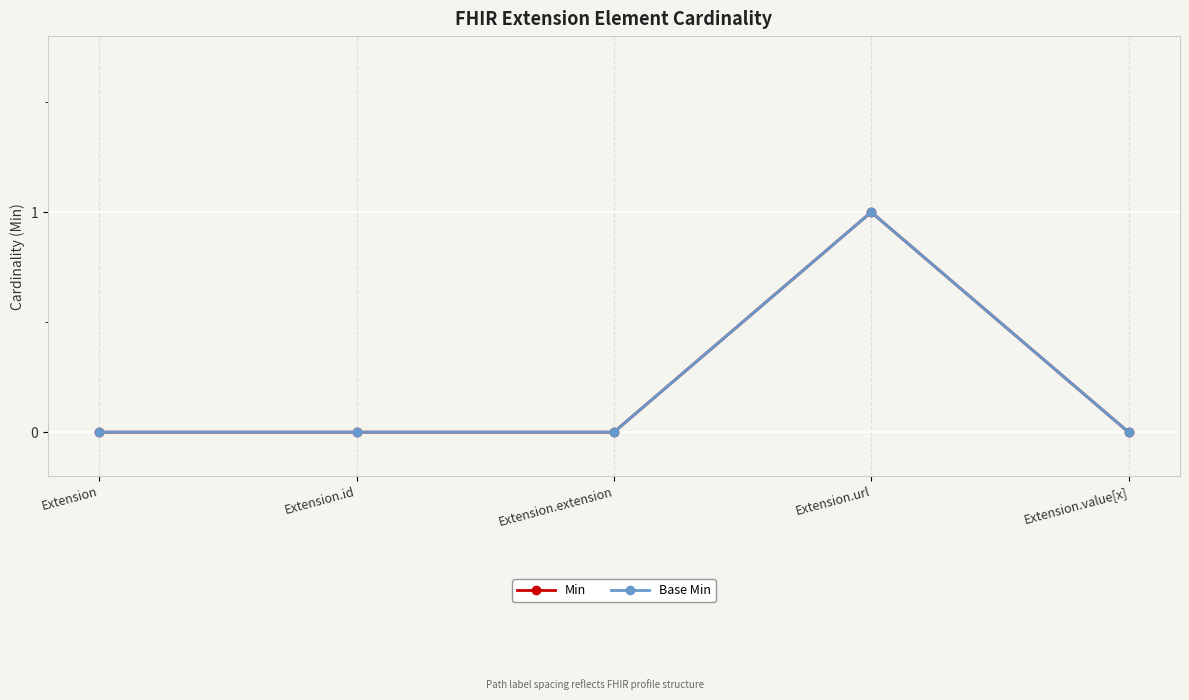

At which label is Min closest to 0?

Extension